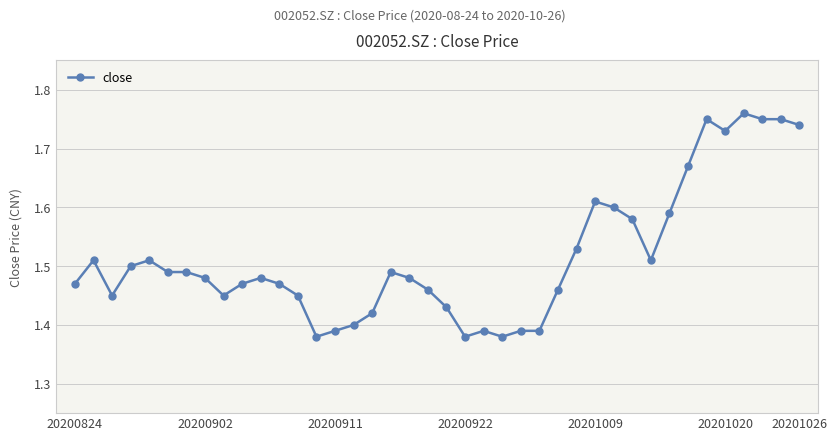

Count the values in the range 1 to 2.

40